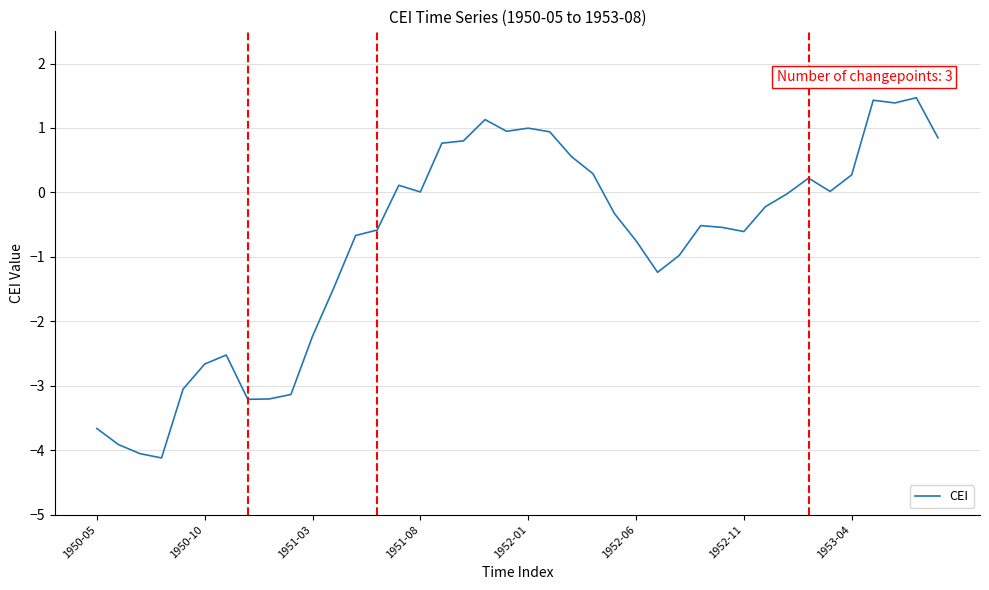

What is the difference between the maximum and minimum values?

5.6